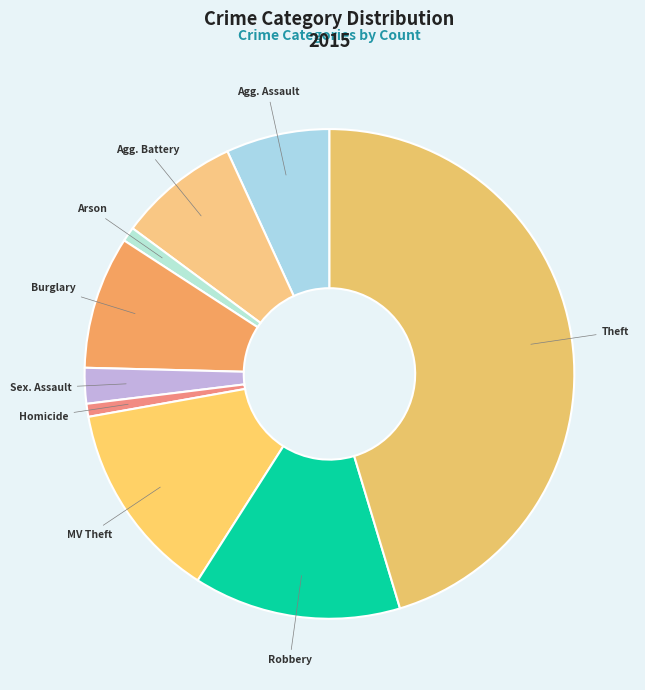

Is it true that Homicide is 1% of the pie?

True